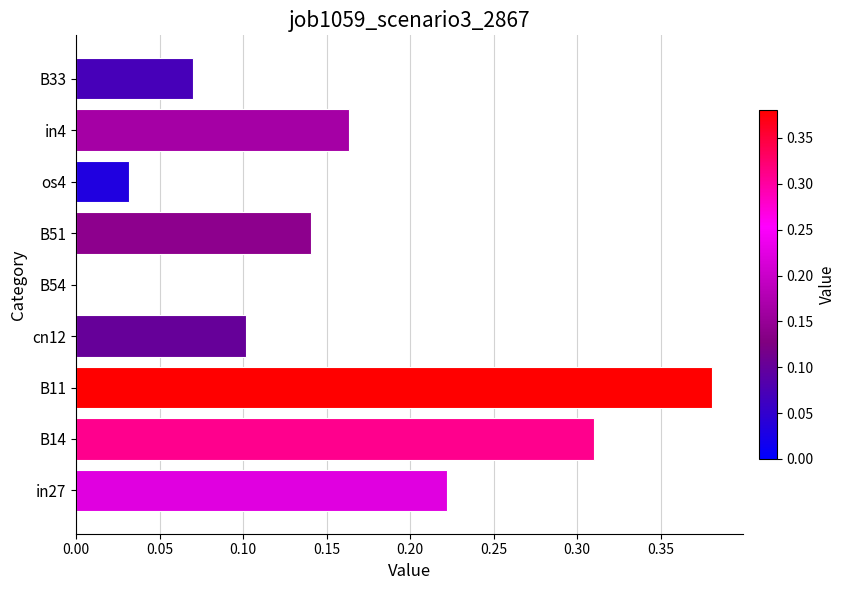

How many values exceed 0?

8